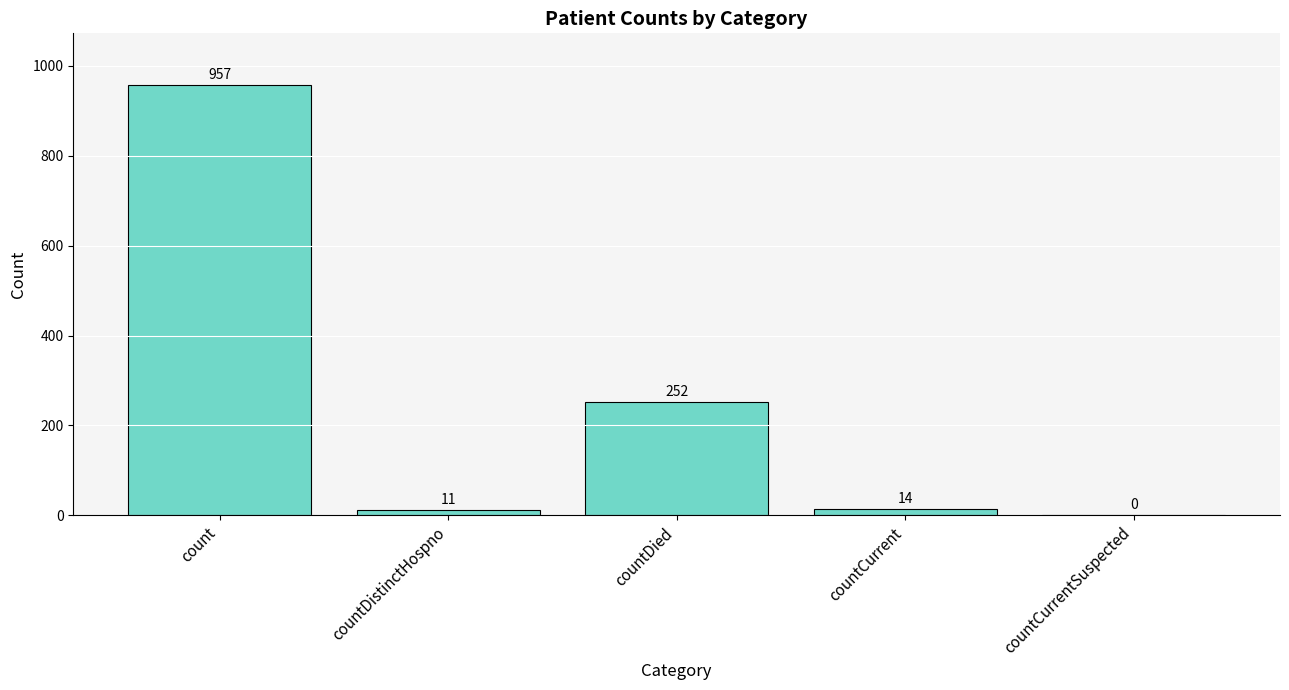

What is the sum of the values at countCurrent and countCurrentSuspected?

14